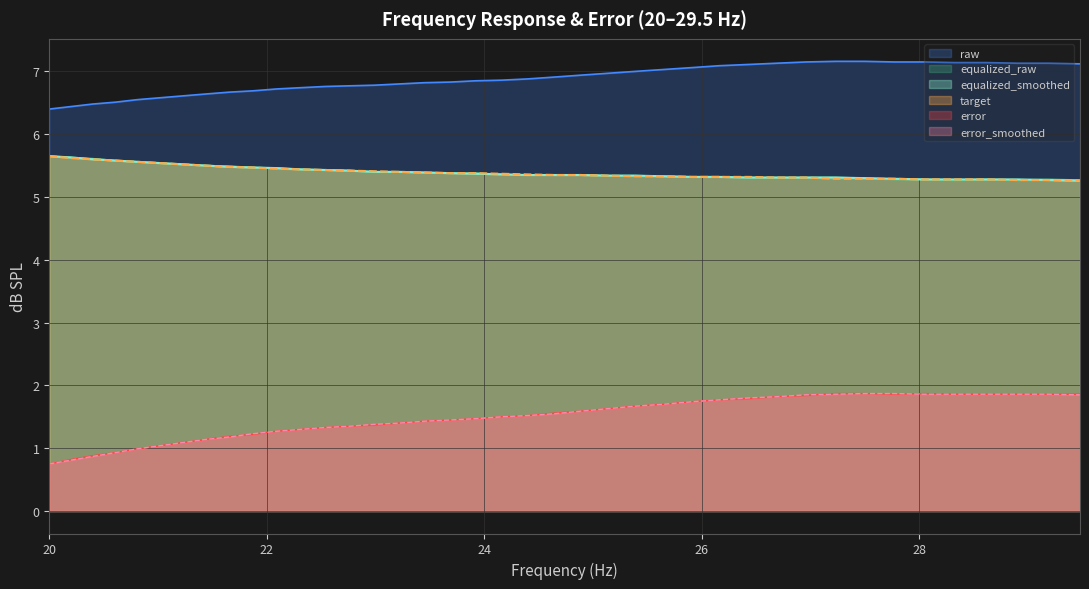

Which series has the largest total across all categories?

raw